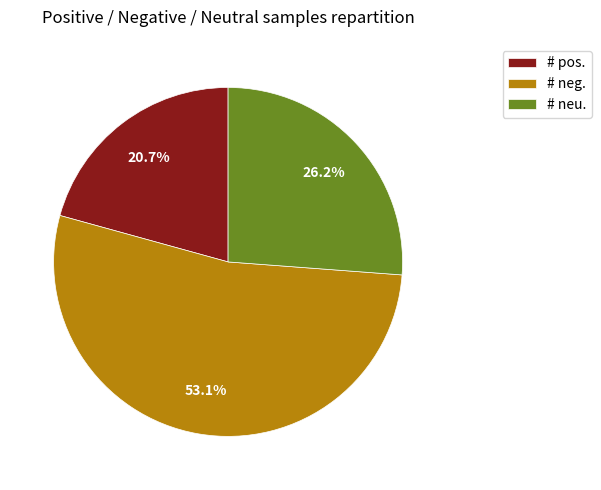

What percentage is NOT represented by # neg.?

46.9%